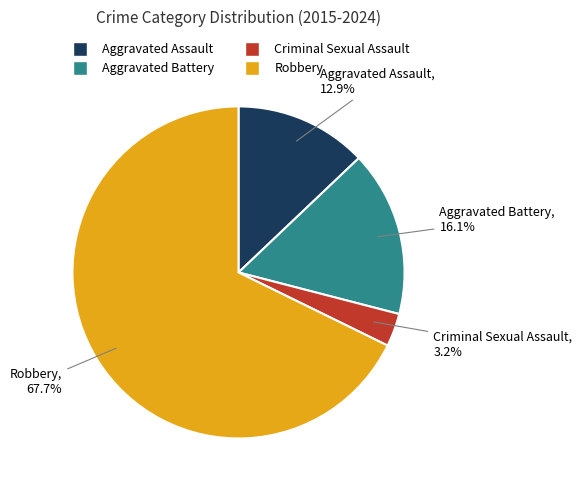

Is it true that Robbery is 58% of the pie?

False